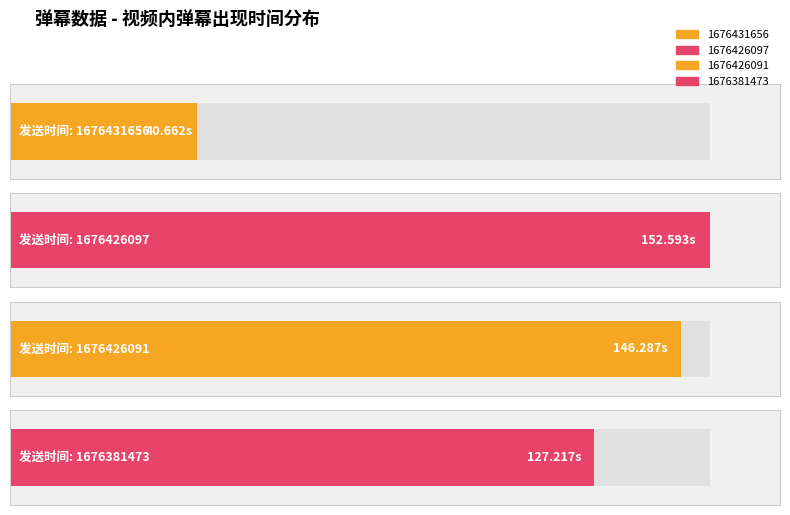

Are the bars horizontal?

Yes